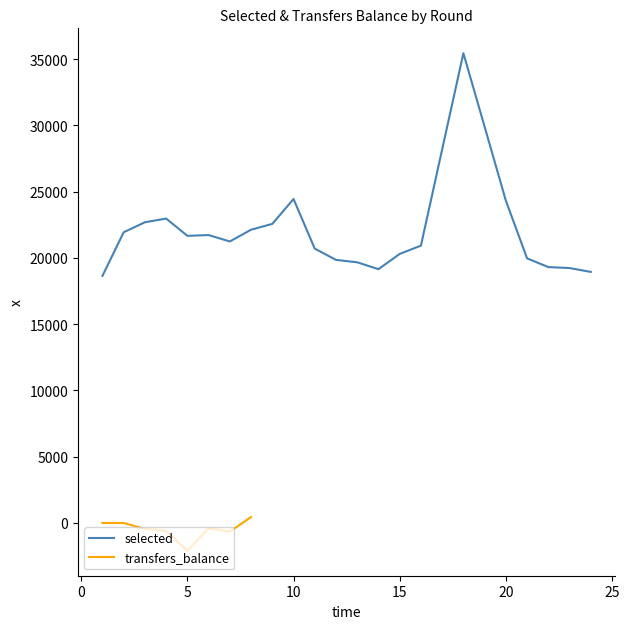

How many points are lower than both their immediate neighbors (excluding endpoints)?

3